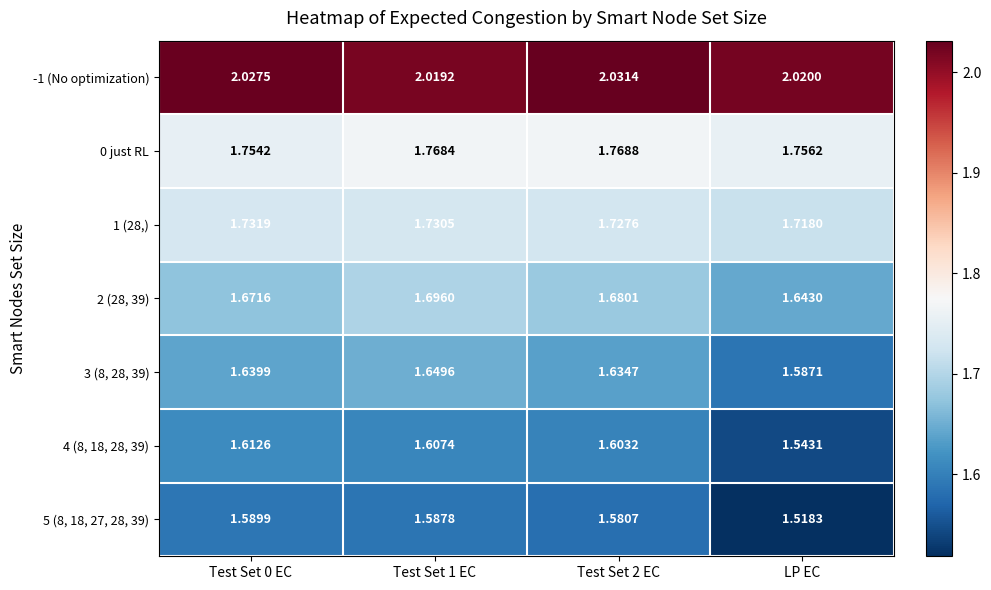

Which series changed the most between Test Set 0 EC and Test Set 2 EC?

0 just RL